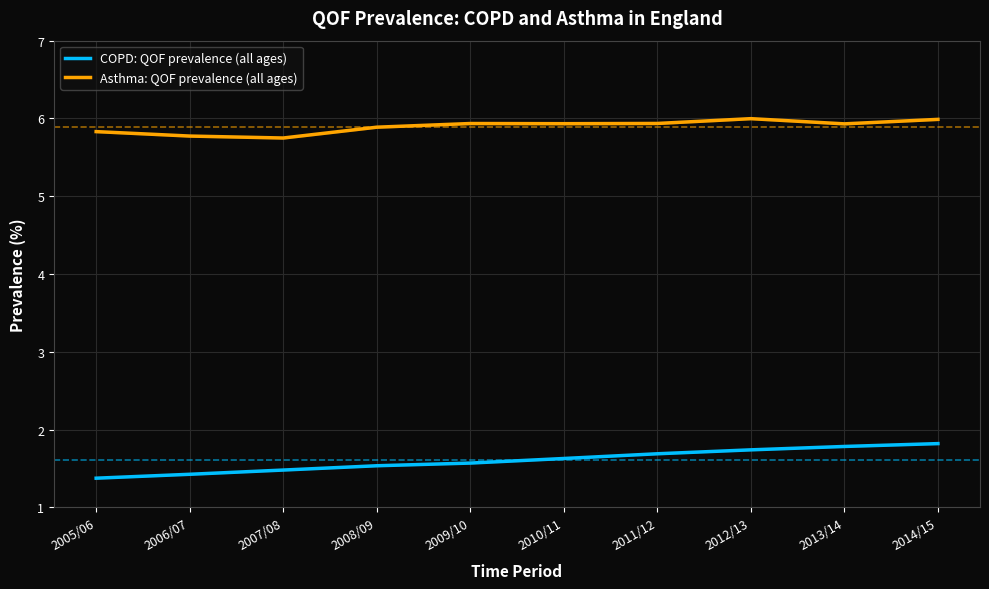

Between 2007/08 and 2006/07, which is larger?

2007/08